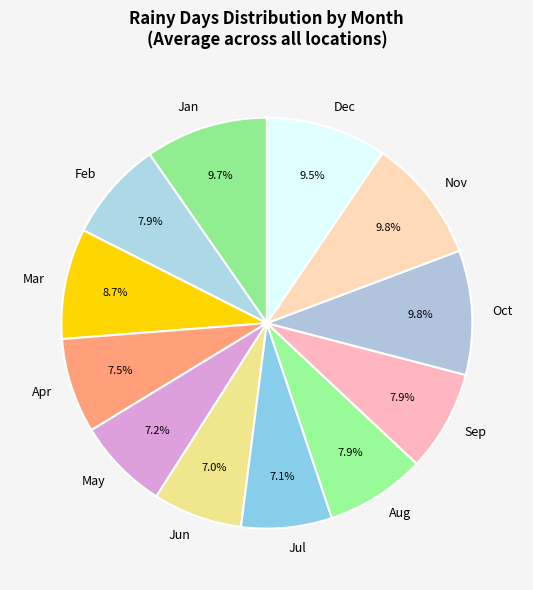

Approximately how many times larger is the value at Nov compared to Feb?

1.2